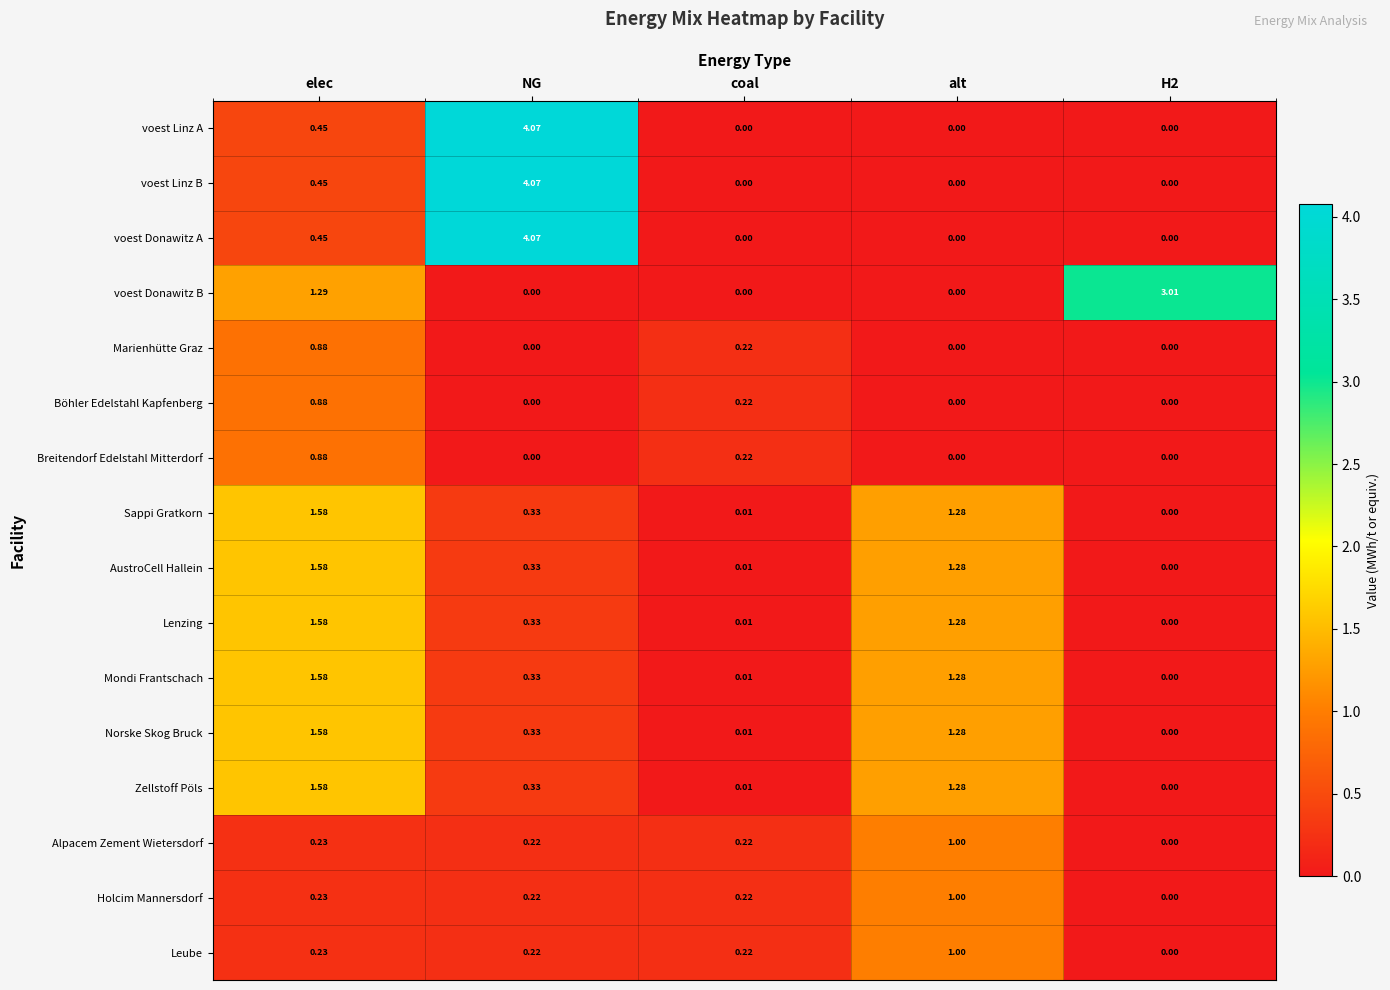

At which category is the sum across all series the highest?

elec